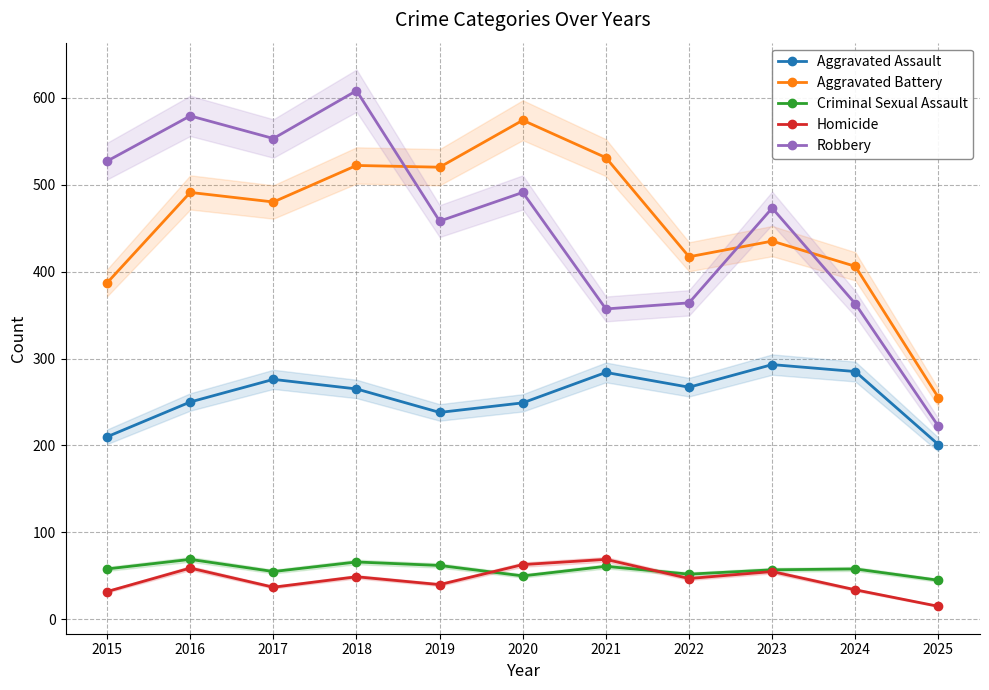

How many lines are shown in the chart?

5